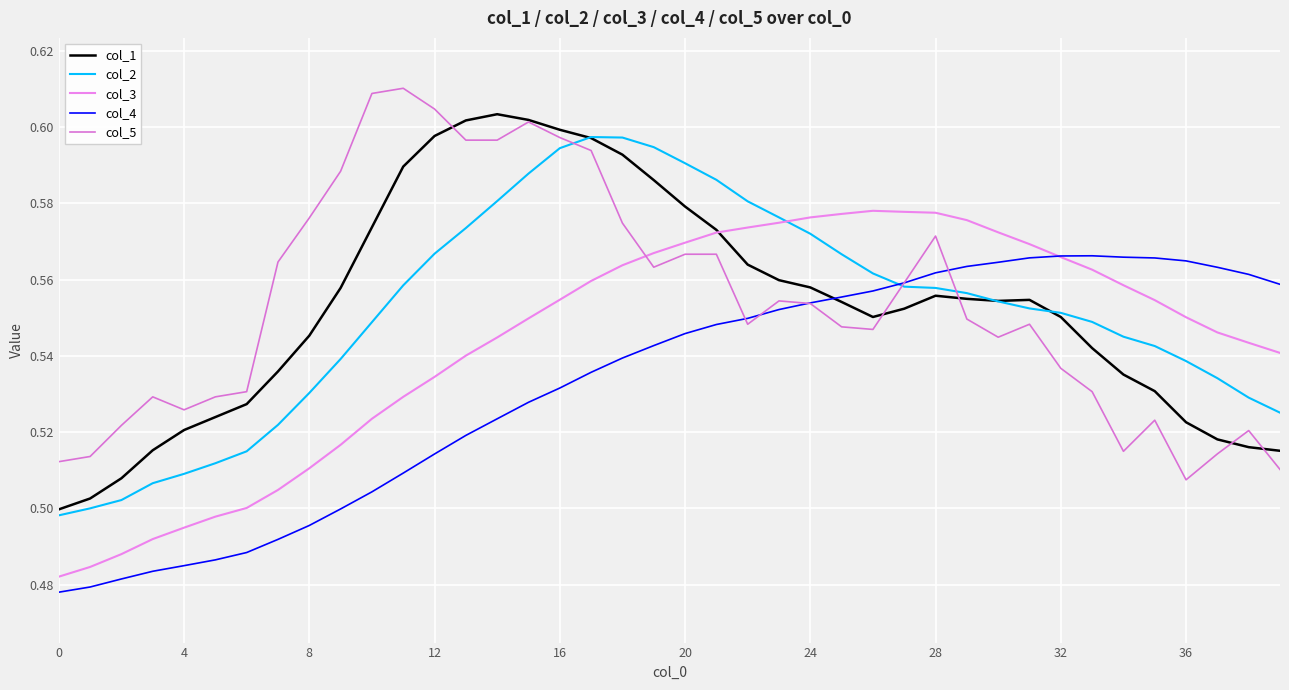

What is the average value of the col_2 series?

0.6